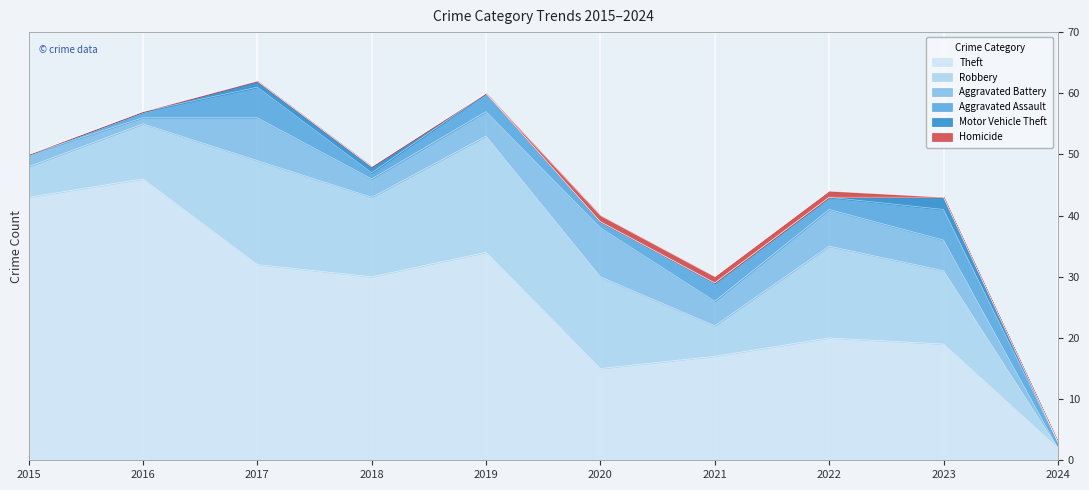

How many data points does each series have?

10